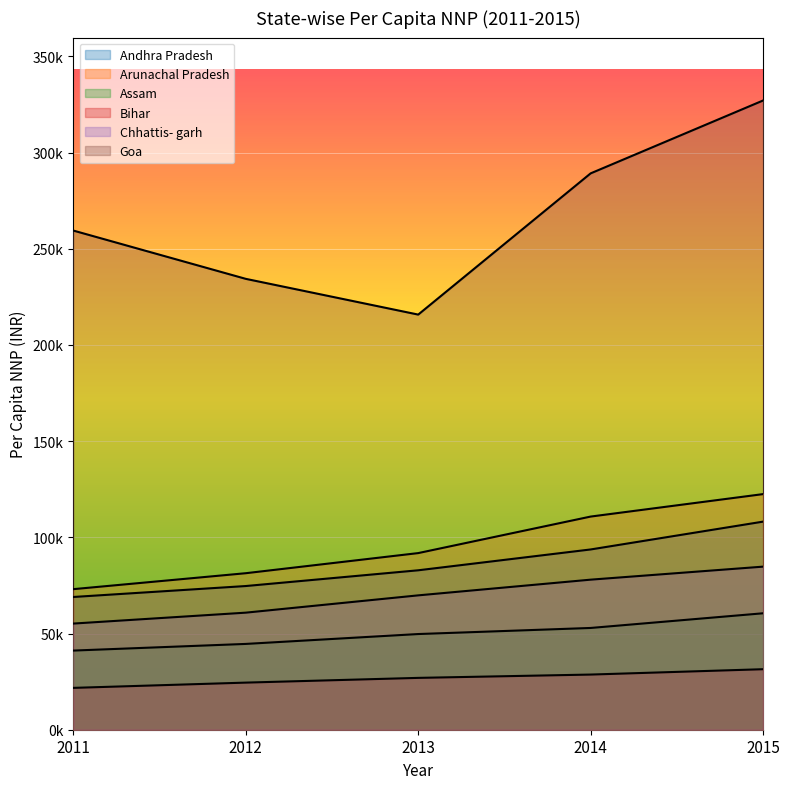

How many values in the Bihar series are below 26948?

2